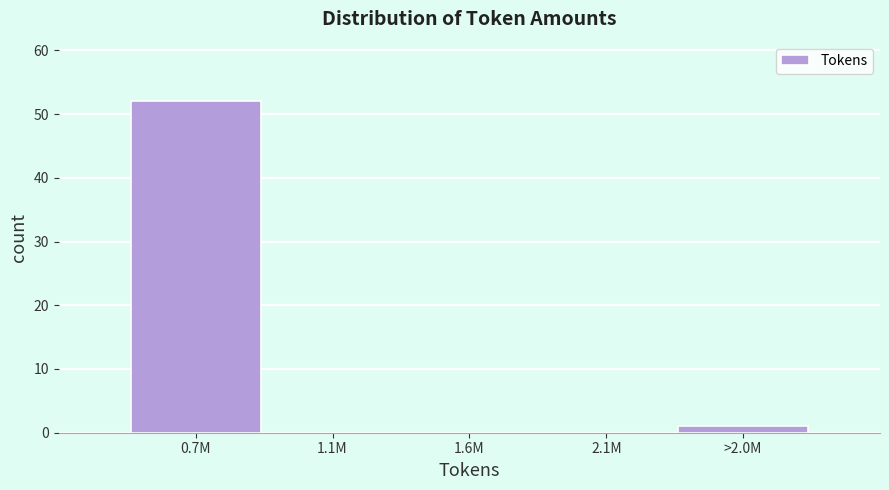

Reading left to right, transcribe all the data shown in this chart.

0.7M=52	1.1M=0	1.6M=0	2.1M=0	>2.0M=1